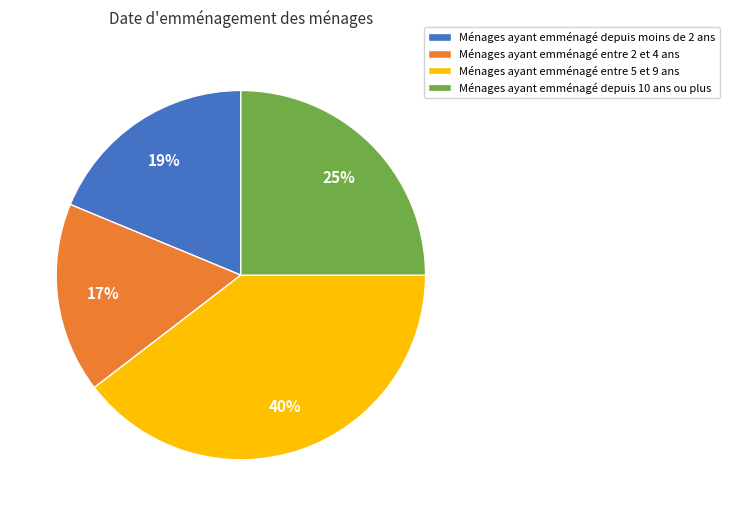

Count the number of slices in the pie.

4